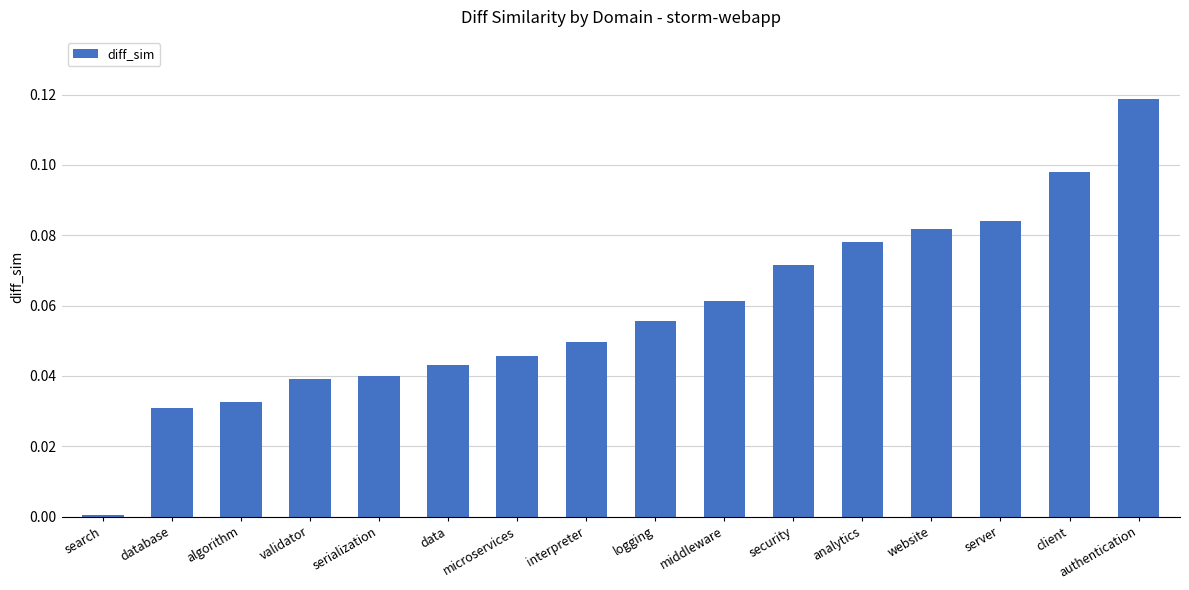

What is the sum of all values?

0.9